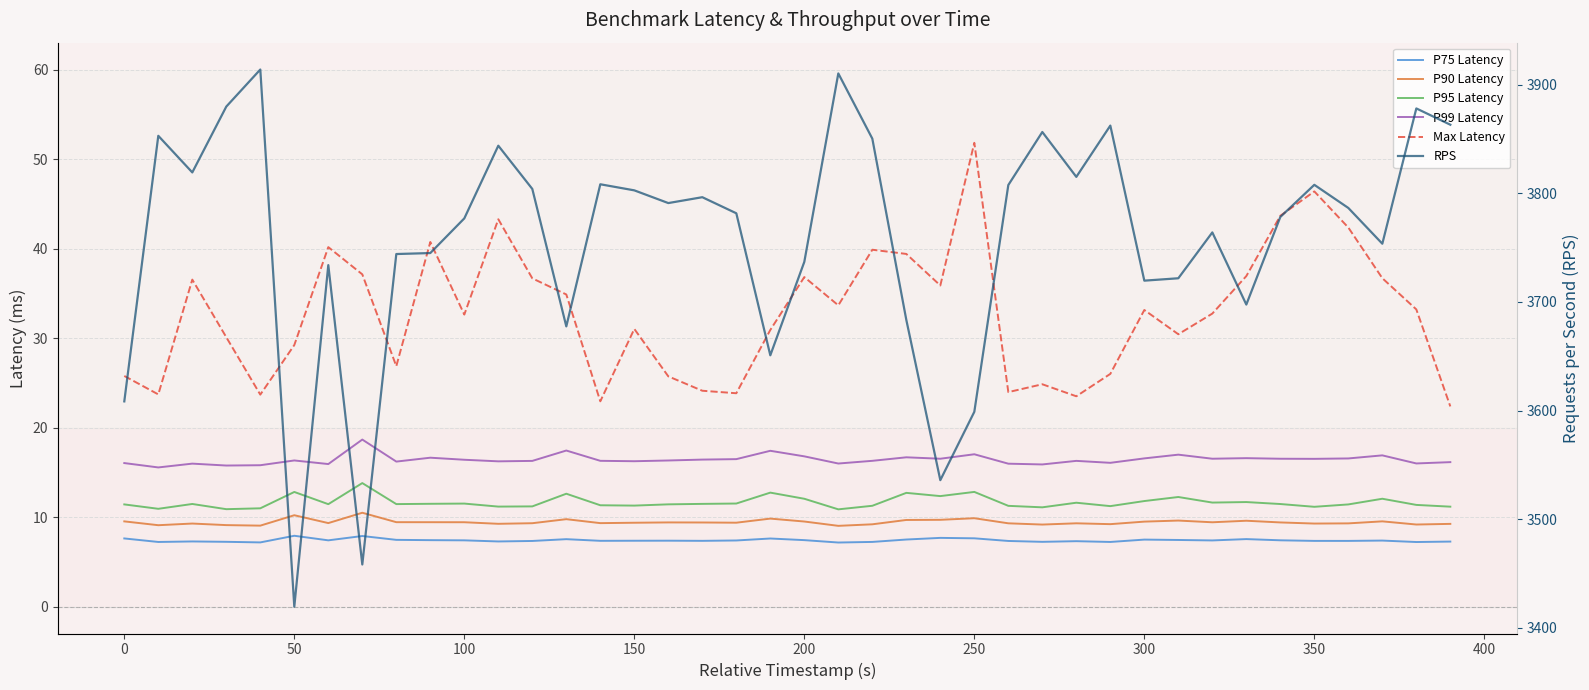

True or false: P90 Latency and Max Latency intersect in this chart.

False